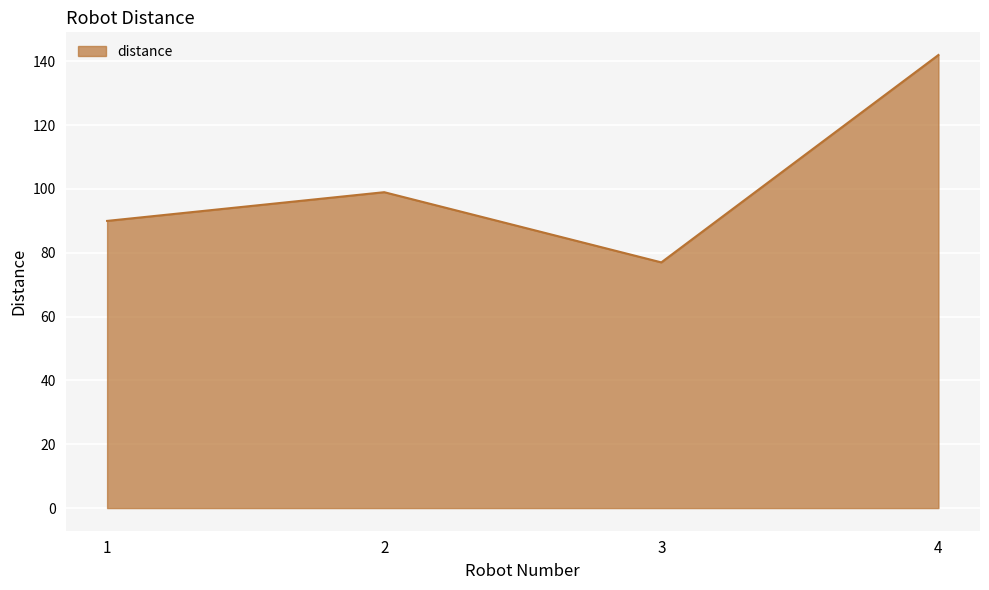

The chart shows a value of 144 at 2. True or false?

False